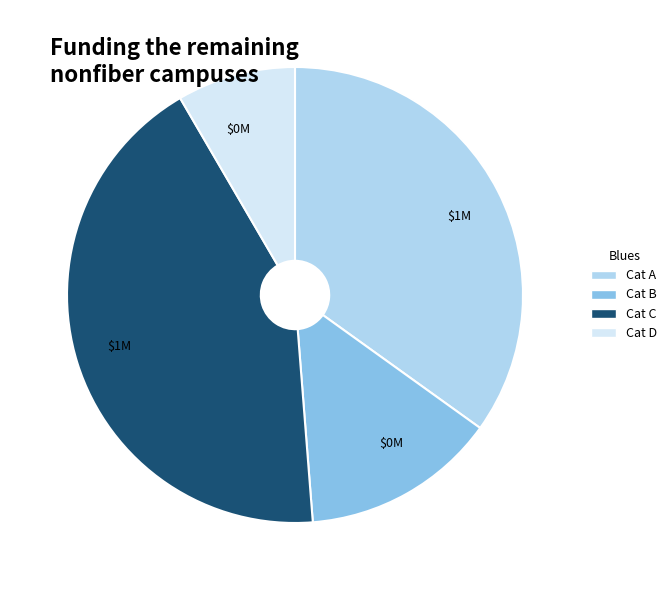

Does any single category account for the majority?

No